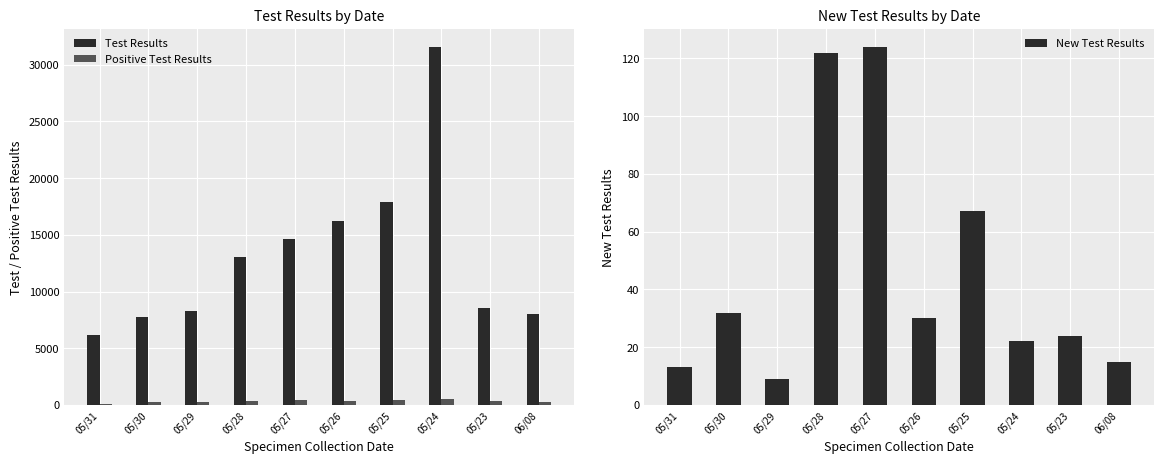

What is the difference between the second highest and minimum values in the Positive Test Results series?

306